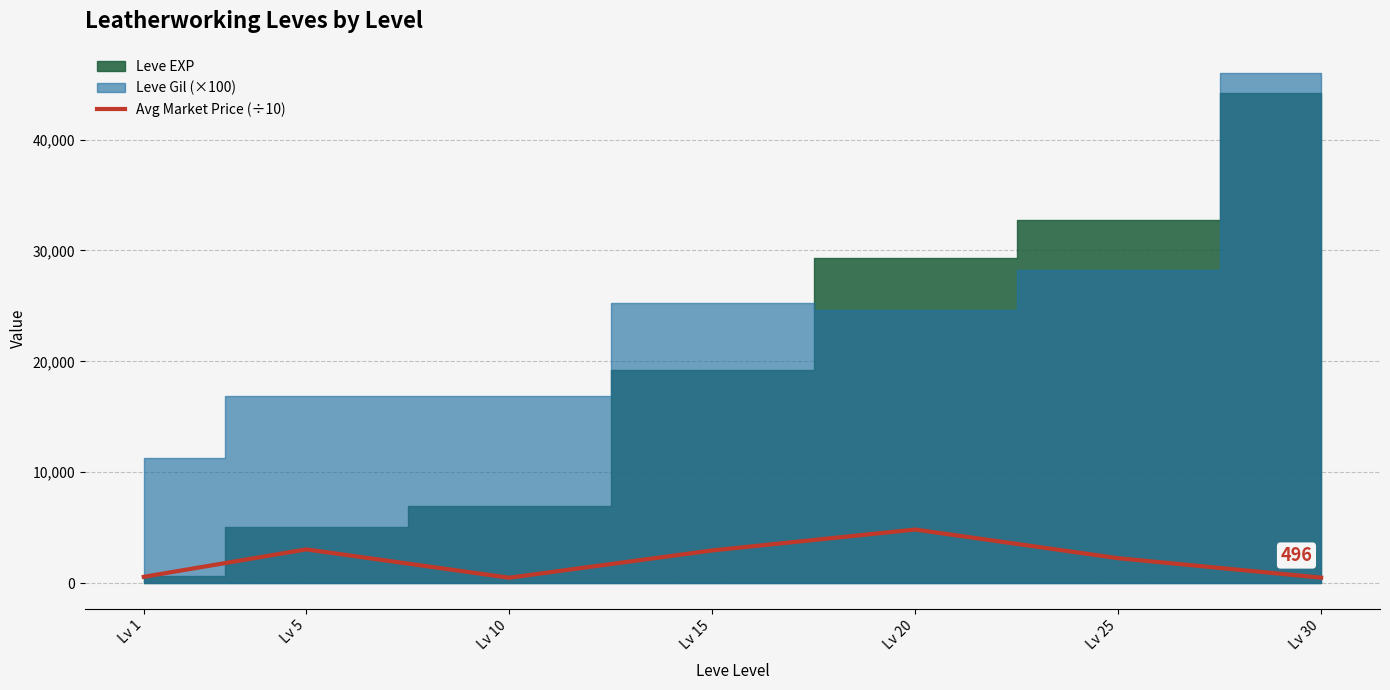

Does the chart have visible grid lines?

Yes